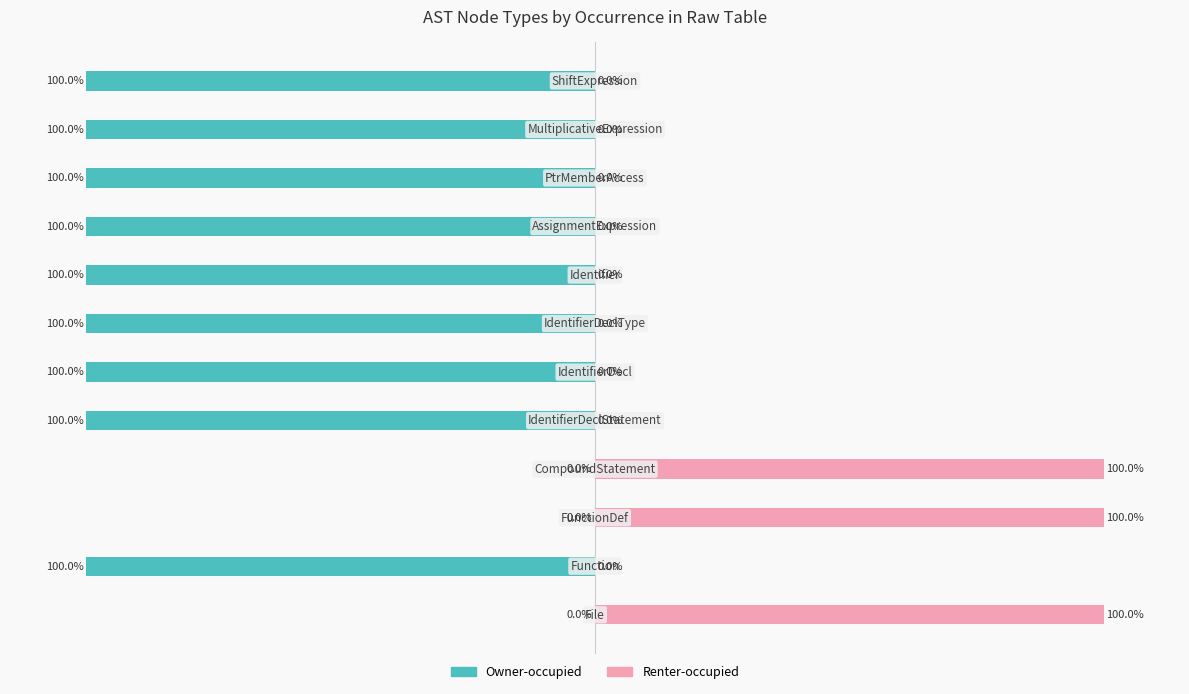

Is the value of Owner-occupied at 6 greater than the value of Renter-occupied at 8?

No